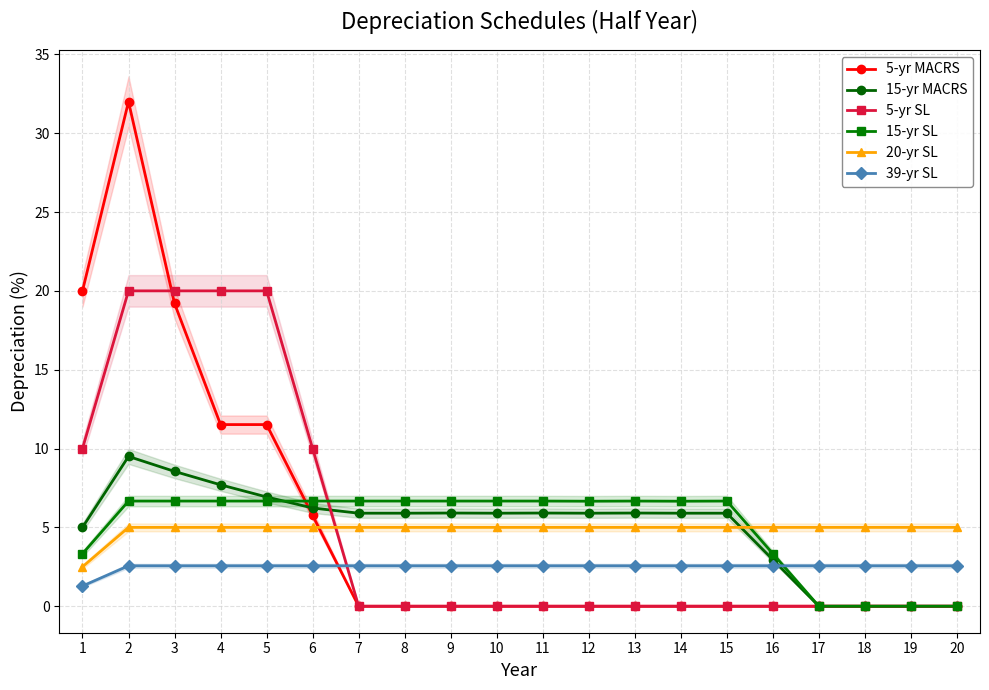

True or false: 39-yr SL has more than 0 interior local peaks.

False